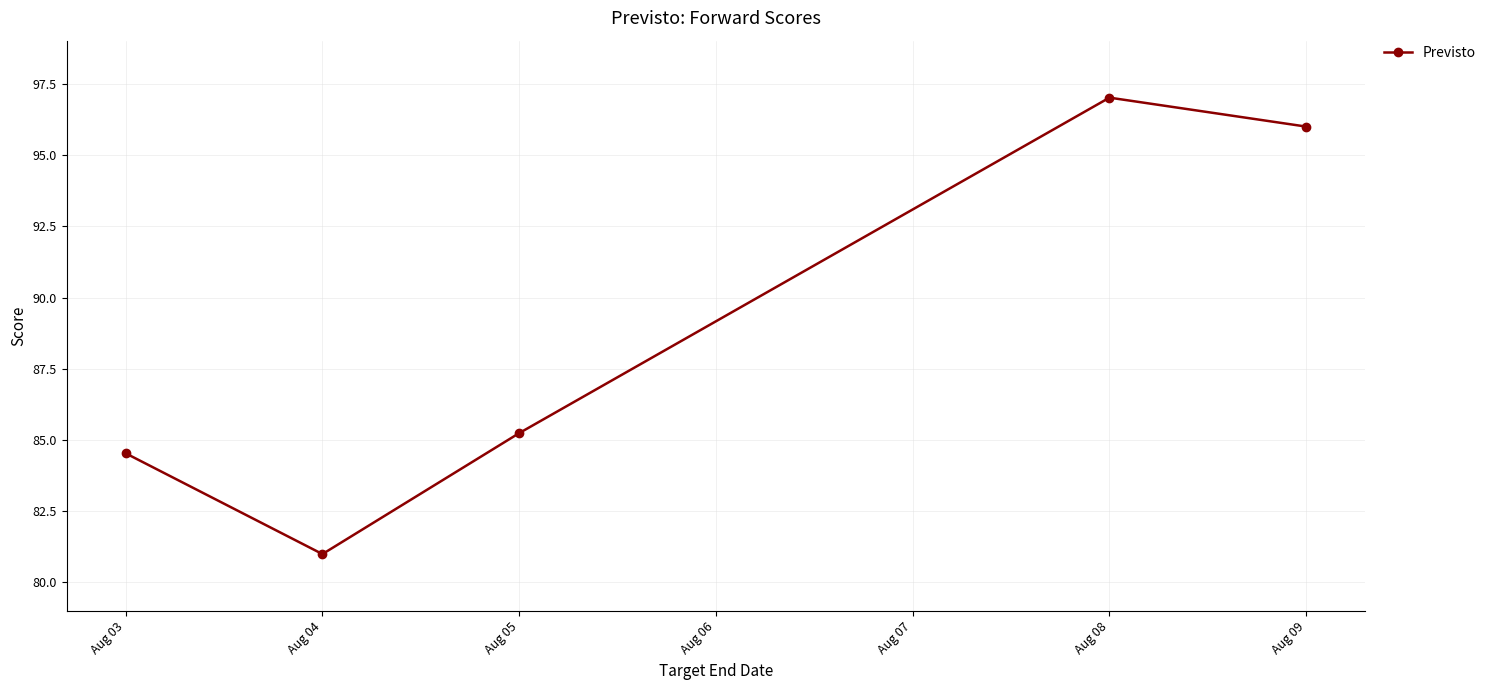

Does the chart display data point markers on the line(s)?

Yes